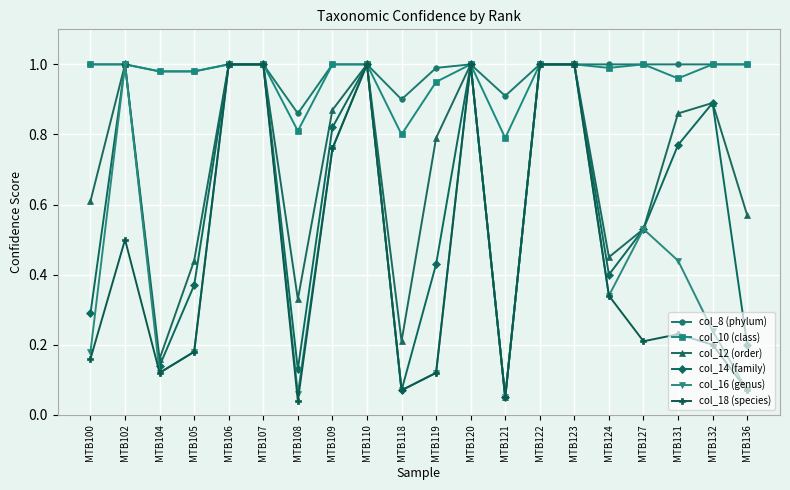

True or false: col_16 (genus) has a value of 0.5 at MTB107.

False